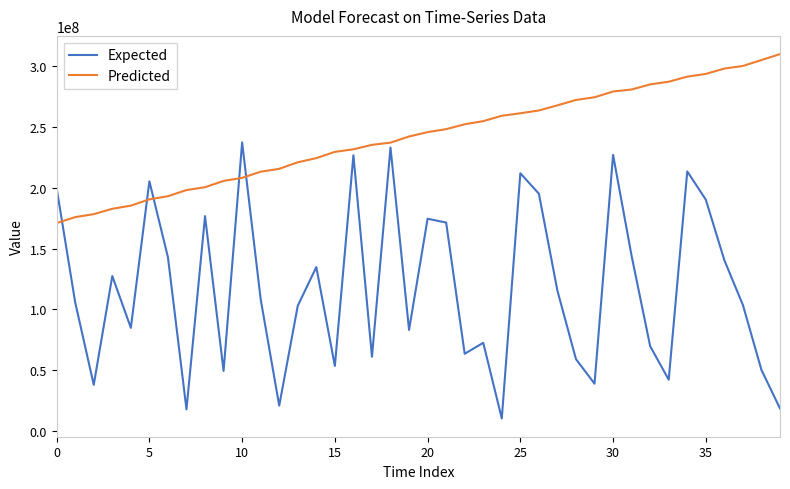

Rank the series by their maximum value, from highest to lowest.

Predicted, Expected